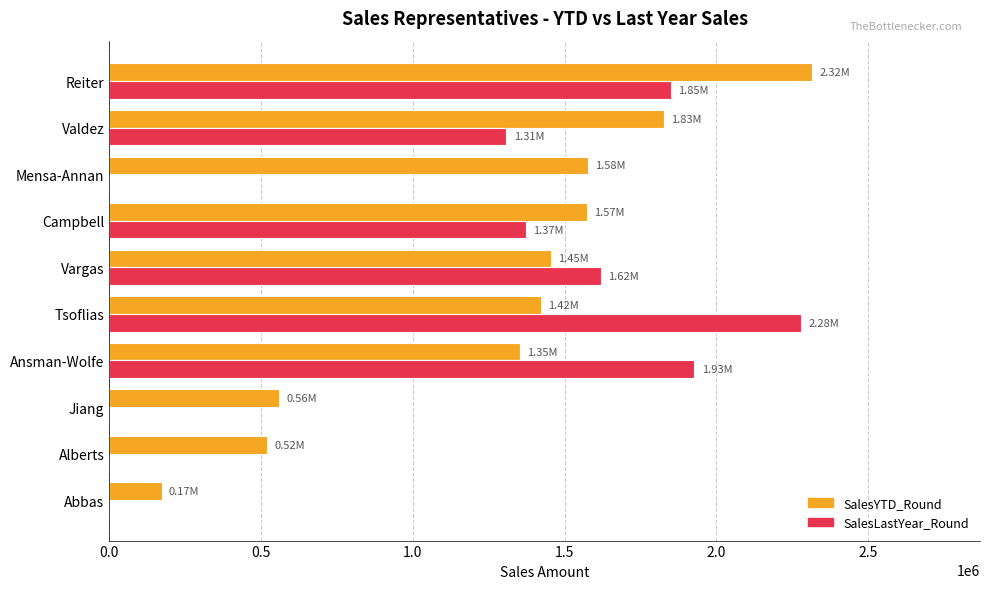

What is the sum of the SalesLastYear_Round values at Ansman-Wolfe and Tsoflias?

4205608.2